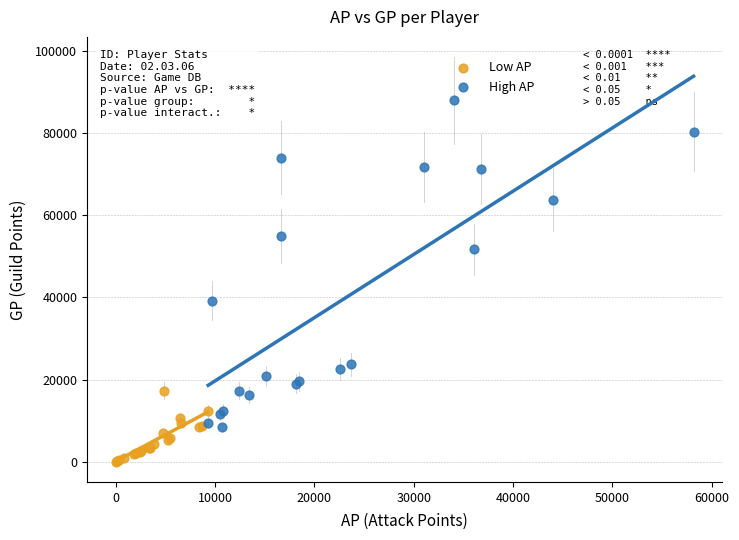

Which series contains the highest Y value?

High AP